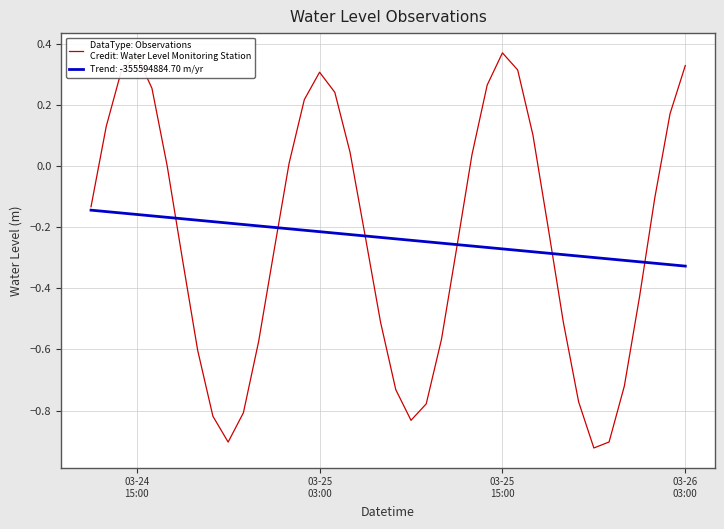

How many categories are shown in the chart?

40